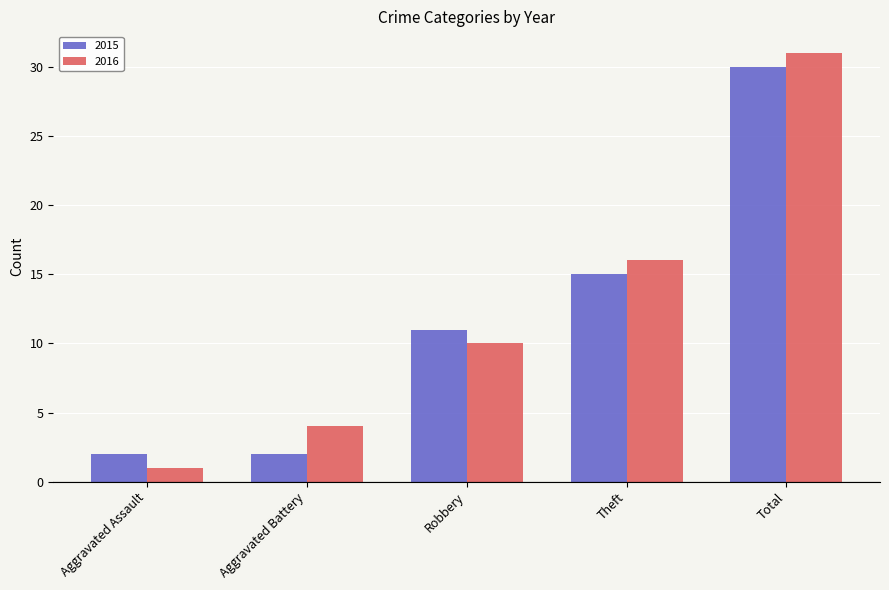

What is the difference between the highest and lowest values at Total?

1